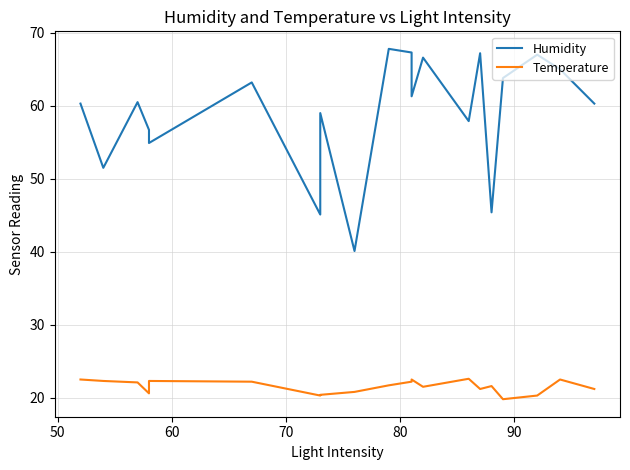

What is the average value of the Humidity series?

59.0